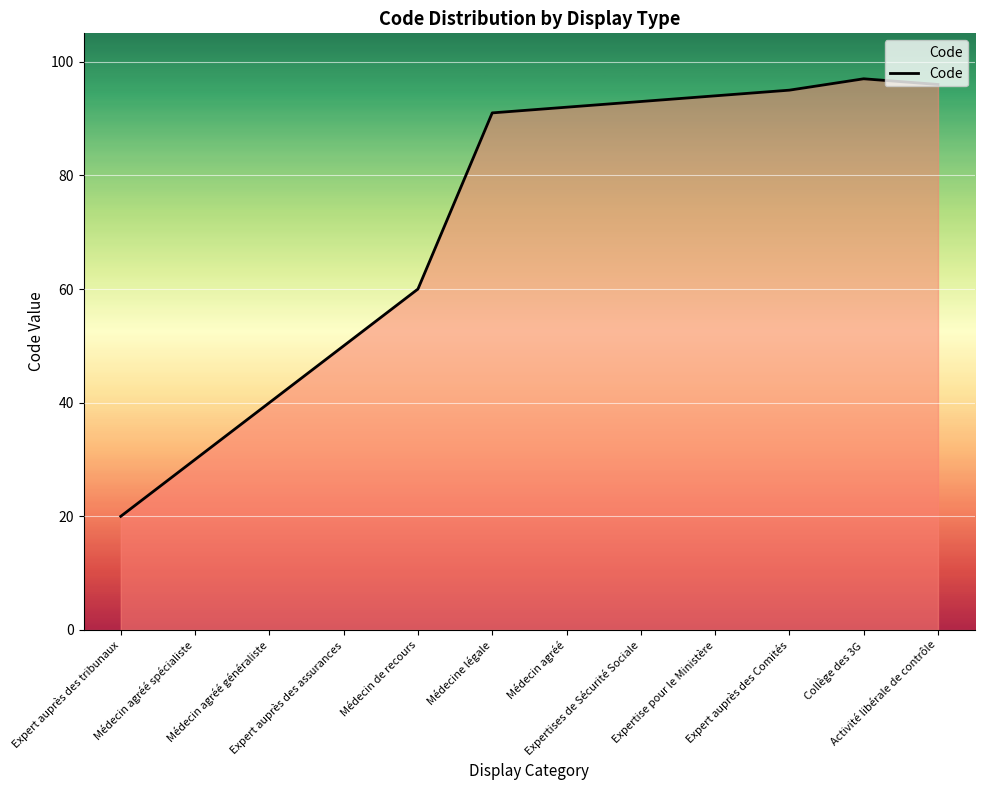

Does the chart display data point markers on the line(s)?

No